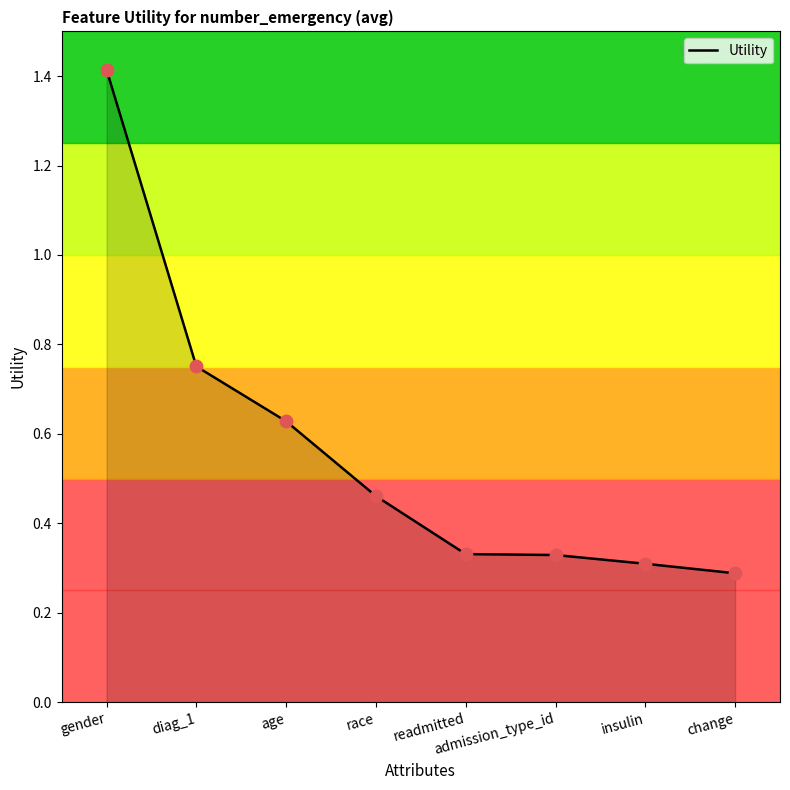

Approximately how many times larger is the value at readmitted compared to gender?

0.2